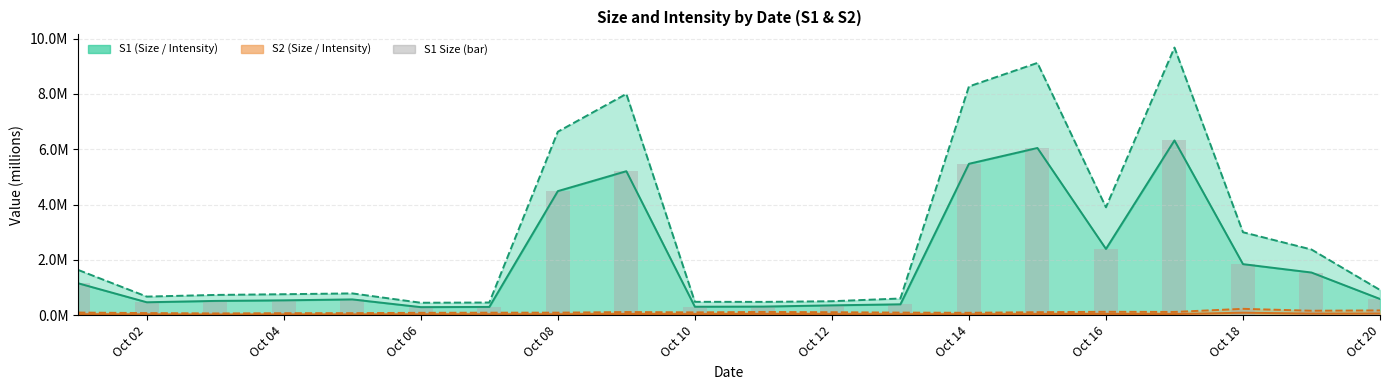

Is it true that S1 Size bar equals 0.5 at Oct 10?

False